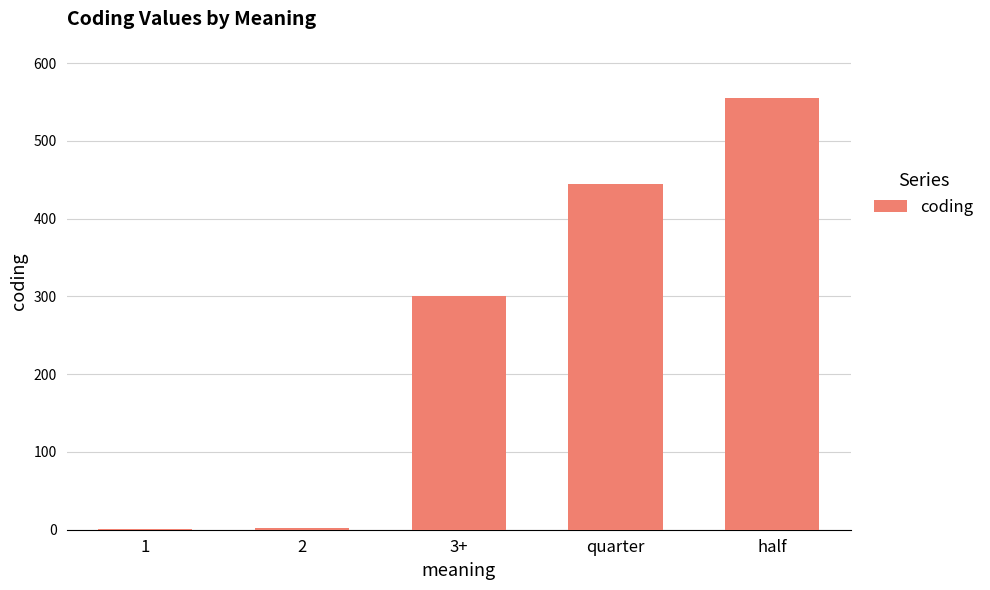

Which category has the highest value across all series?

half